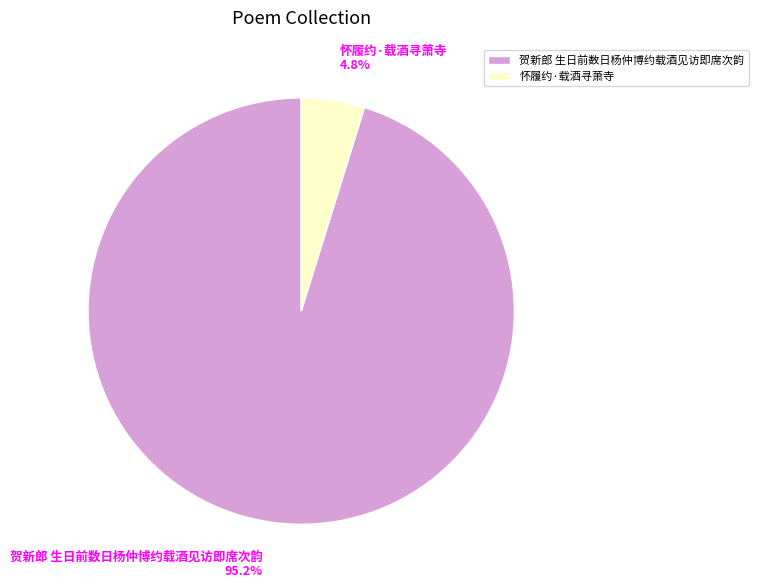

What is the largest slice in the pie chart?

贺新郎 生日前数日杨仲博约载酒见访即席次韵